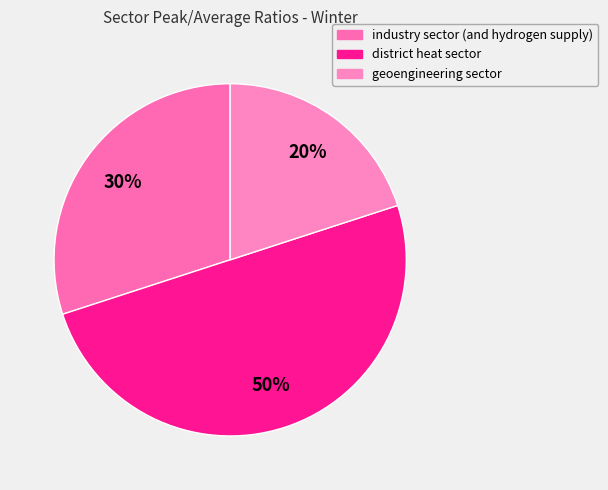

What is the largest slice in the pie chart?

district heat sector